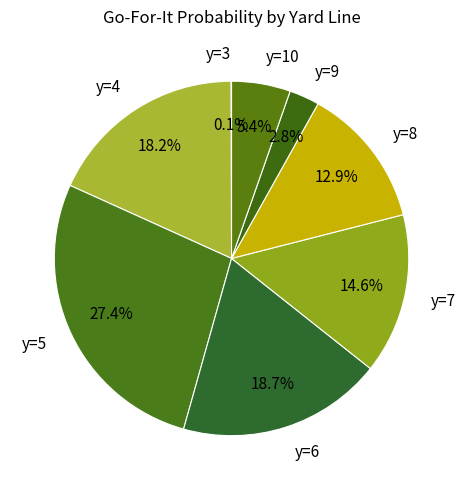

Which has a higher value, y=7 or y=4?

y=4